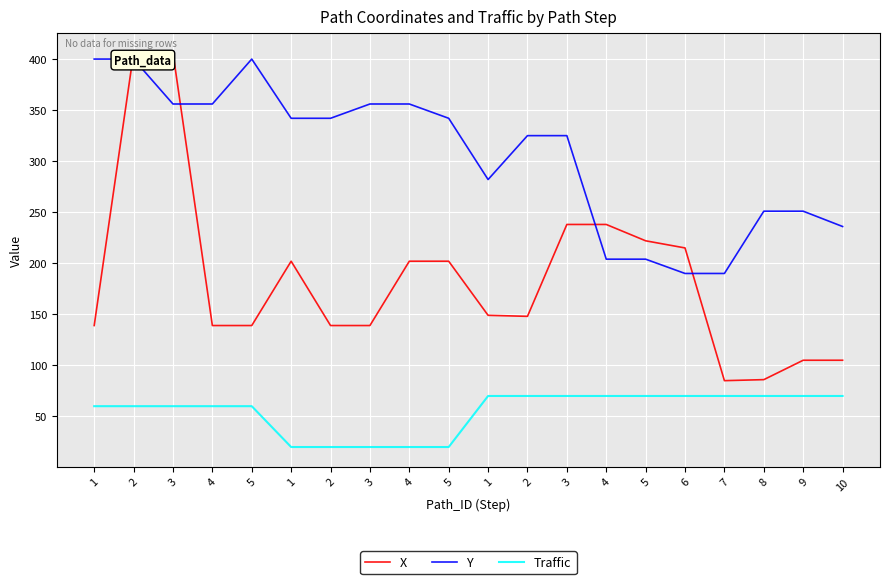

Count the number of categories in the chart.

20